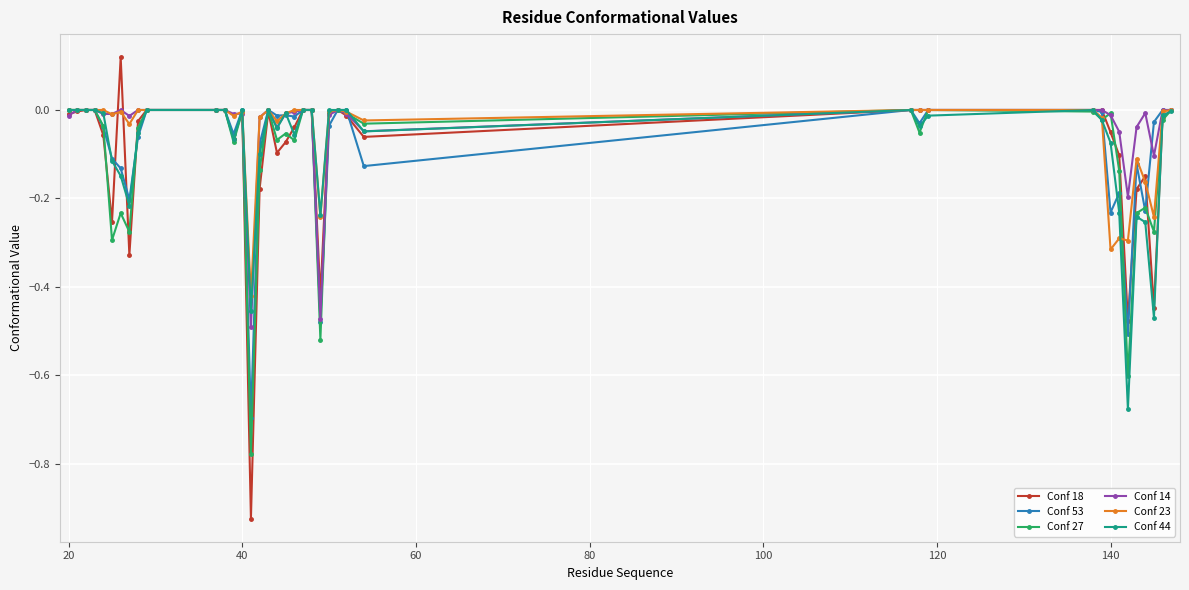

Which series has the largest range (max minus min)?

Conf 18